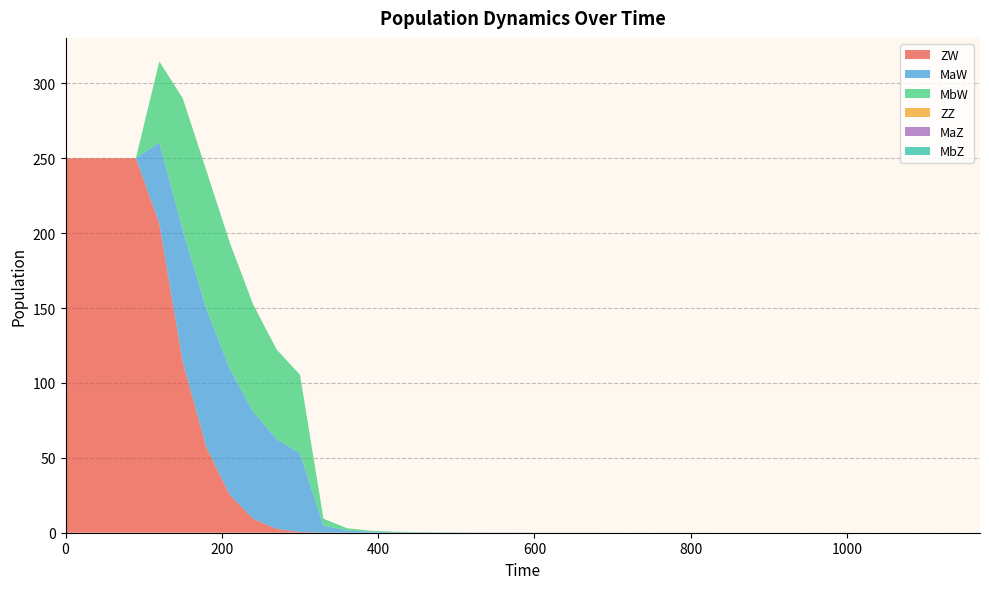

Reading left to right, transcribe all the data shown in this chart.

ZW: 0=250.0	30=250.0	60=250.0	90=250.0	120=206.5	150=113.9	180=57.4	210=25.4	240=9.3	270=2.6	300=0.5	330=0.1	360=0.0	390=0.0	420=0.0	450=0.0	480=0.0	510=0.0	540=0.0	570=0.0	600=0.0	630=0.0	660=0.0	690=0.0	720=0.0	750=0.0	780=0.0	810=0.0	840=0.0	870=0.0	900=0.0	930=0.0	960=0.0	990=0.0	1020=0.0	1050=0.0	1080=0.0	1110=0.0	1140=0.0	1170=0.0
MaW: 0=0.0	30=0.0	60=0.0	90=0.0	120=54.1	150=88.0	180=92.4	210=84.3	240=71.6	270=59.9	300=52.5	330=4.6	360=1.5	390=0.7	420=0.3	450=0.2	480=0.1	510=0.1	540=0.1	570=0.0	600=0.0	630=0.0	660=0.0	690=0.0	720=0.0	750=0.0	780=0.0	810=0.0	840=0.0	870=0.0	900=0.0	930=0.0	960=0.0	990=0.0	1020=0.0	1050=0.0	1080=0.0	1110=0.0	1140=0.0	1170=0.0
MbW: 0=0.0	30=0.0	60=0.0	90=0.0	120=54.1	150=88.0	180=92.4	210=84.3	240=71.6	270=59.9	300=52.5	330=4.6	360=1.5	390=0.7	420=0.3	450=0.2	480=0.1	510=0.1	540=0.1	570=0.0	600=0.0	630=0.0	660=0.0	690=0.0	720=0.0	750=0.0	780=0.0	810=0.0	840=0.0	870=0.0	900=0.0	930=0.0	960=0.0	990=0.0	1020=0.0	1050=0.0	1080=0.0	1110=0.0	1140=0.0	1170=0.0
ZZ: 0=0.0	30=0.0	60=0.0	90=0.0	120=0.0	150=0.0	180=0.0	210=0.0	240=0.0	270=0.0	300=0.0	330=0.0	360=0.0	390=0.0	420=0.0	450=0.0	480=0.0	510=0.0	540=0.0	570=0.0	600=0.0	630=0.0	660=0.0	690=0.0	720=0.0	750=0.0	780=0.0	810=0.0	840=0.0	870=0.0	900=0.0	930=0.0	960=0.0	990=0.0	1020=0.0	1050=0.0	1080=0.0	1110=0.0	1140=0.0	1170=0.0
MaZ: 0=0.0	30=0.0	60=0.0	90=0.0	120=0.0	150=0.0	180=0.0	210=0.0	240=0.0	270=0.0	300=0.0	330=0.0	360=0.0	390=0.0	420=0.0	450=0.0	480=0.0	510=0.0	540=0.0	570=0.0	600=0.0	630=0.0	660=0.0	690=0.0	720=0.0	750=0.0	780=0.0	810=0.0	840=0.0	870=0.0	900=0.0	930=0.0	960=0.0	990=0.0	1020=0.0	1050=0.0	1080=0.0	1110=0.0	1140=0.0	1170=0.0
MbZ: 0=0.0	30=0.0	60=0.0	90=0.0	120=0.0	150=0.0	180=0.0	210=0.0	240=0.0	270=0.0	300=0.0	330=0.0	360=0.0	390=0.0	420=0.0	450=0.0	480=0.0	510=0.0	540=0.0	570=0.0	600=0.0	630=0.0	660=0.0	690=0.0	720=0.0	750=0.0	780=0.0	810=0.0	840=0.0	870=0.0	900=0.0	930=0.0	960=0.0	990=0.0	1020=0.0	1050=0.0	1080=0.0	1110=0.0	1140=0.0	1170=0.0